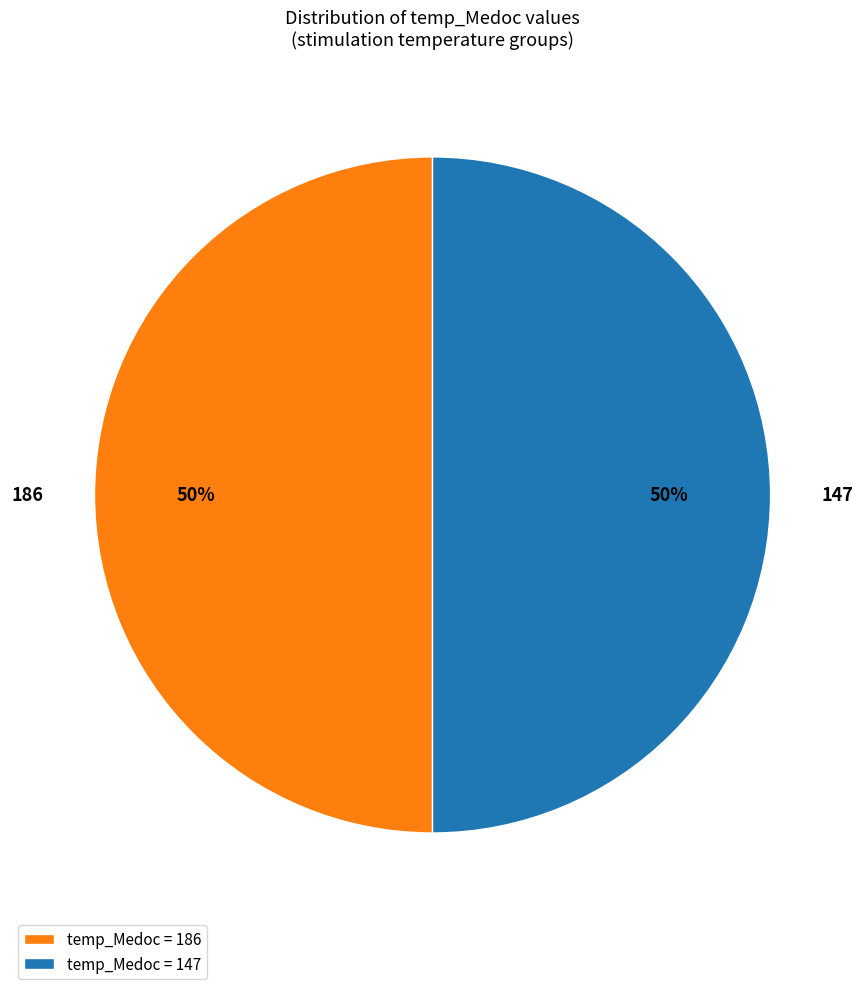

Do 147 and 186 together represent more than half of the pie?

Yes